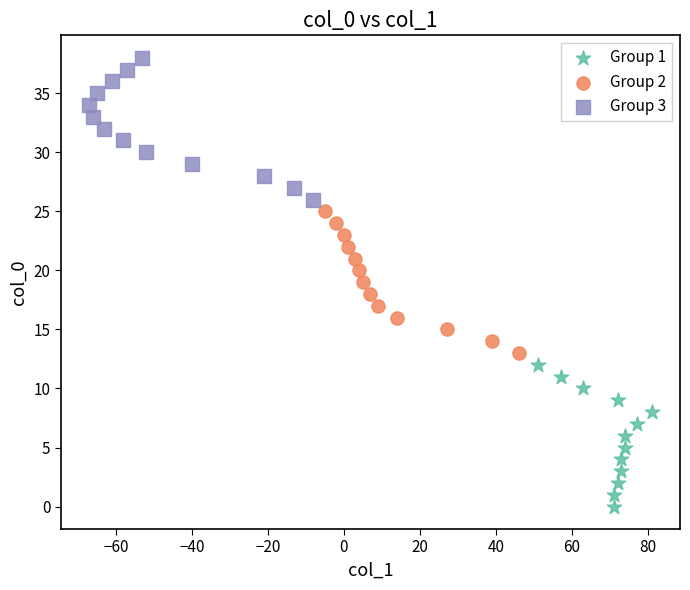

What are all the series names shown in the legend?

Group 1, Group 2, Group 3